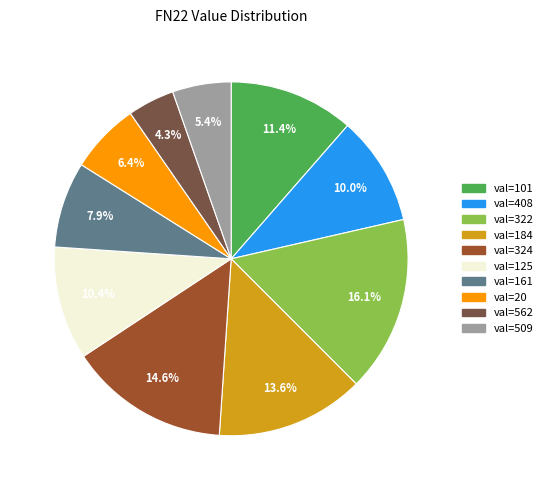

Is there a majority slice in this chart?

No